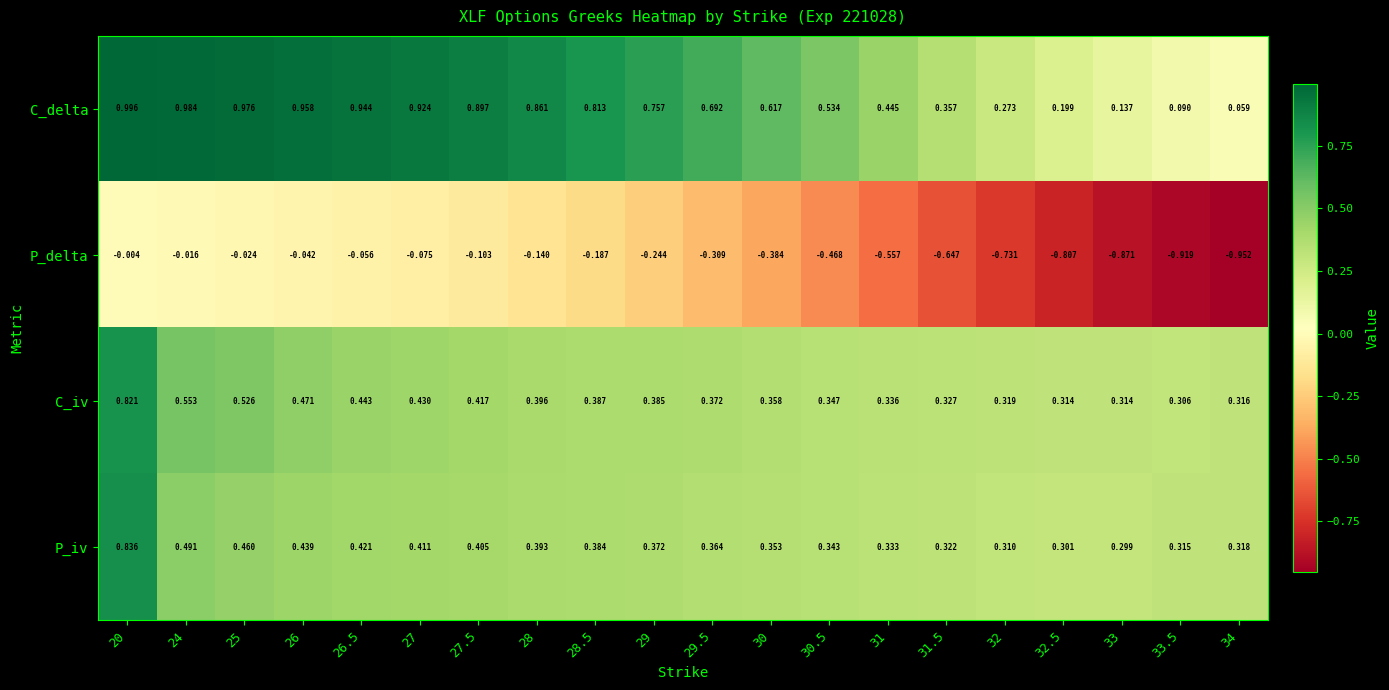

Between 20 and 27.5, which series saw the biggest shift?

P_iv